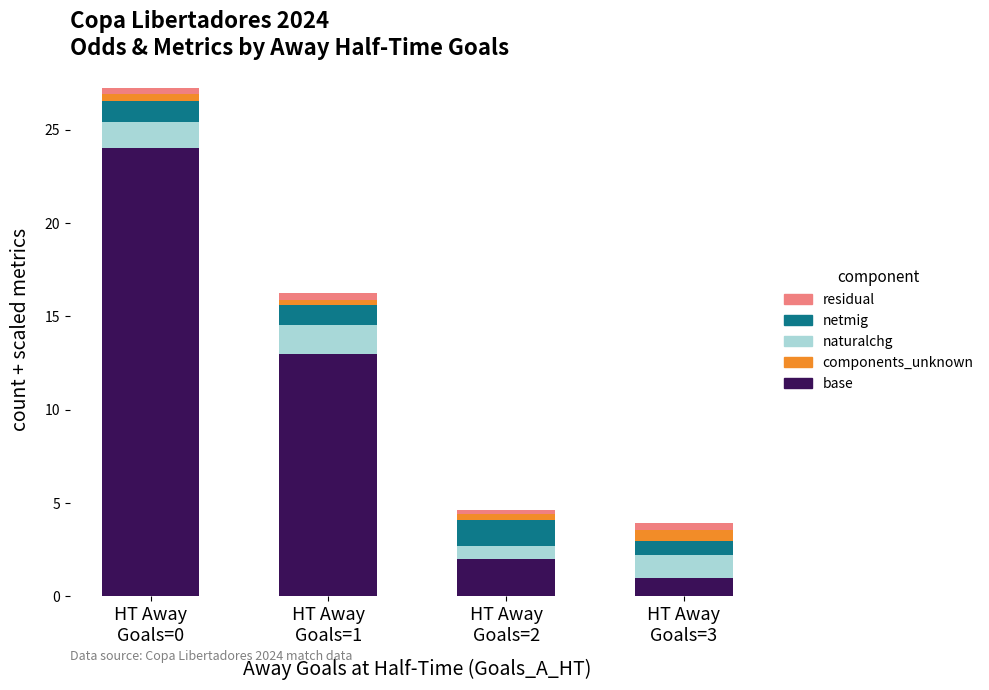

How many categories are shown in the chart?

4